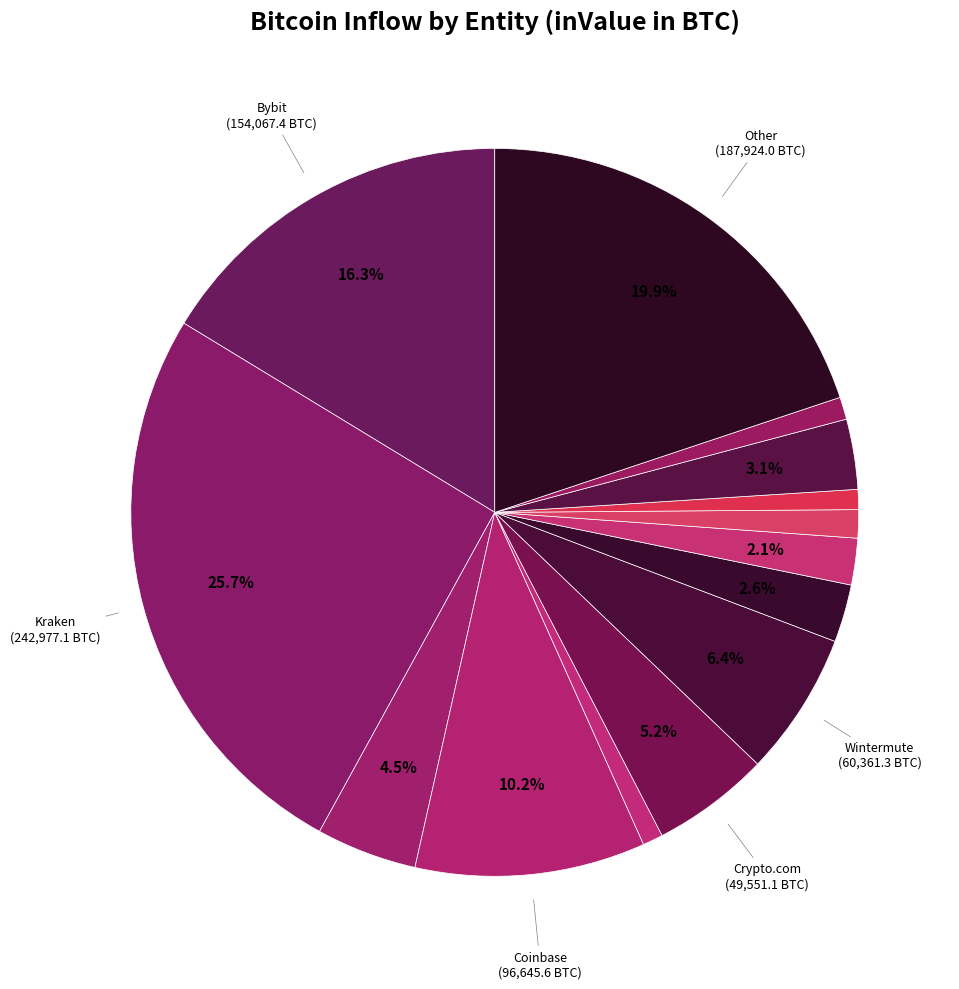

To the nearest percent, what is the difference between the largest and smallest slice percentages?

25%